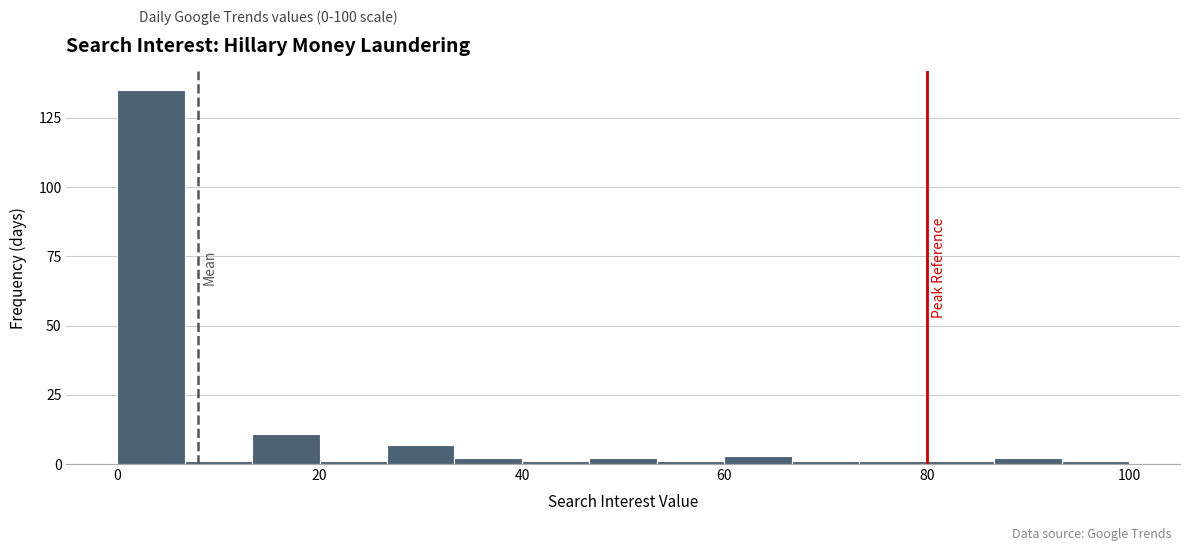

Read against the x-axis, roughly where is the centre of the tallest bar?

4